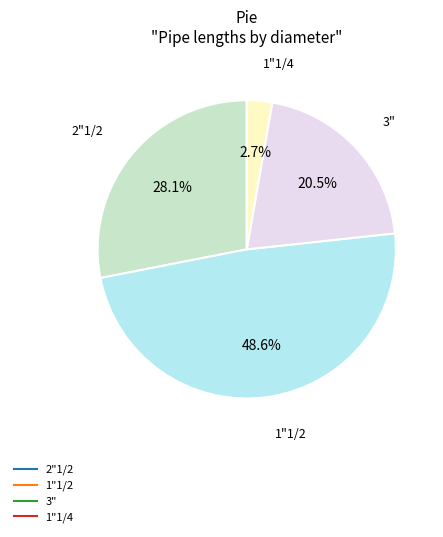

To the nearest percent, what is the difference between the largest and smallest slice percentages?

46%